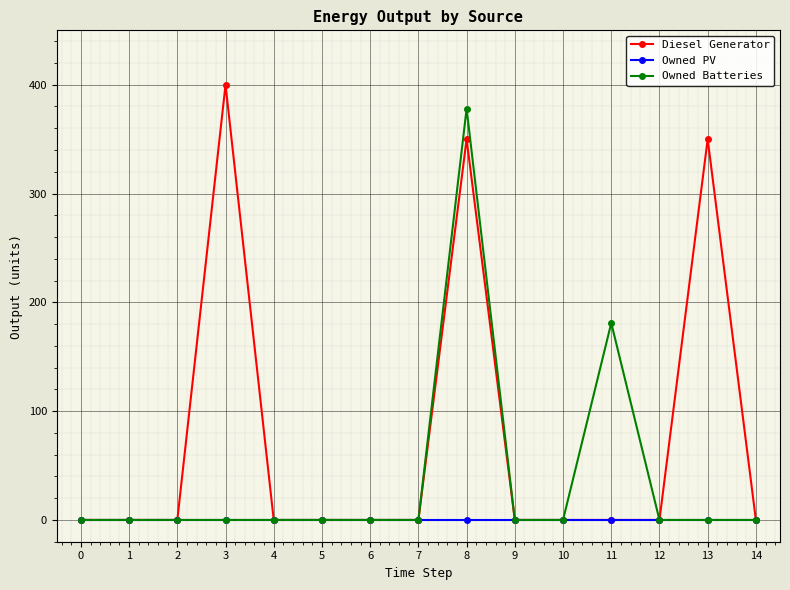

List the series in order of their peak value, highest first.

Diesel Generator, Owned Batteries, Owned PV